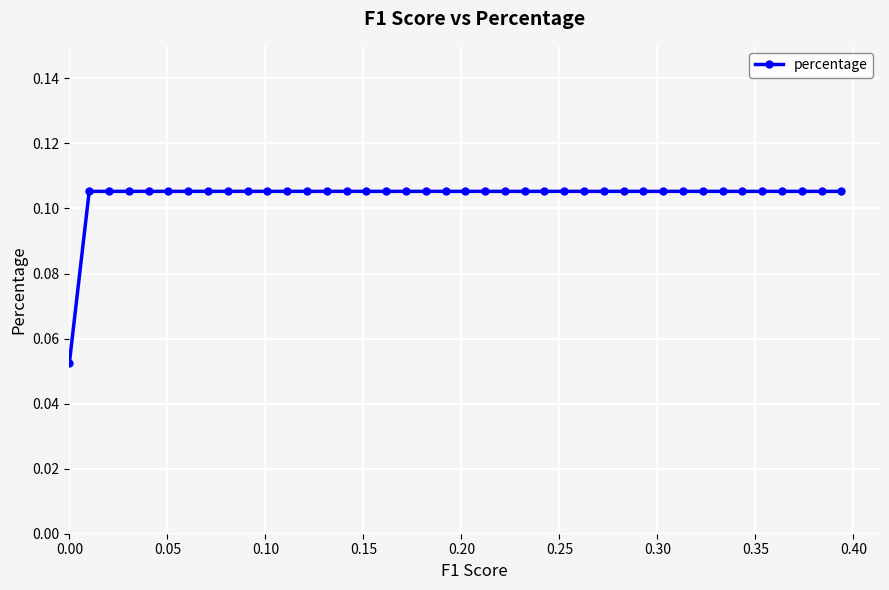

Does the chart display data point markers on the line(s)?

Yes